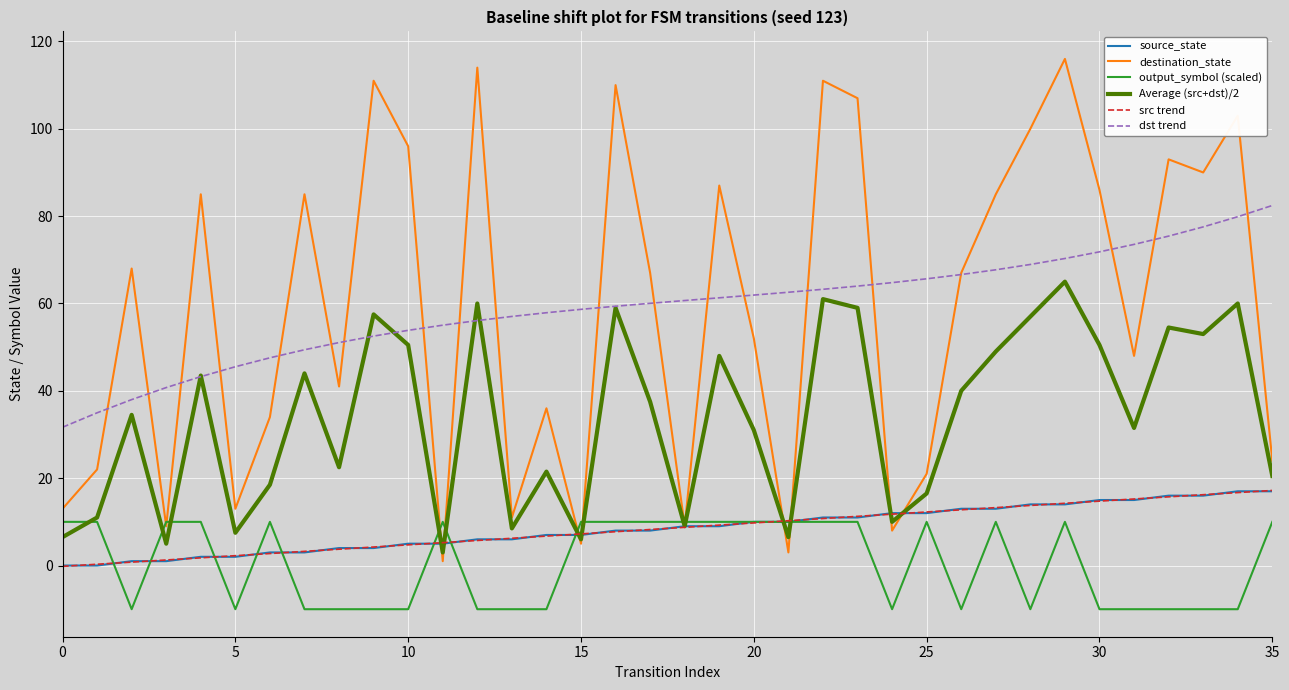

What is the maximum value shown in the chart?

116.0